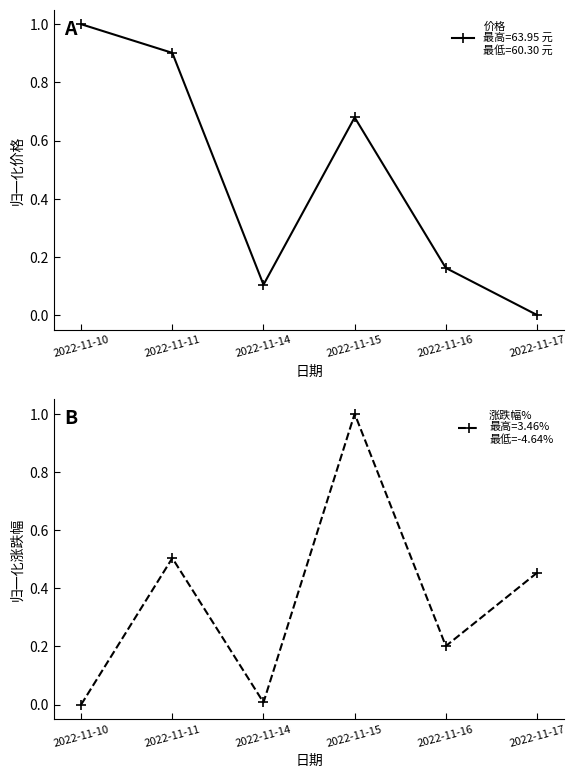

What are all the series names shown in the legend?

价格, 涨跌幅%